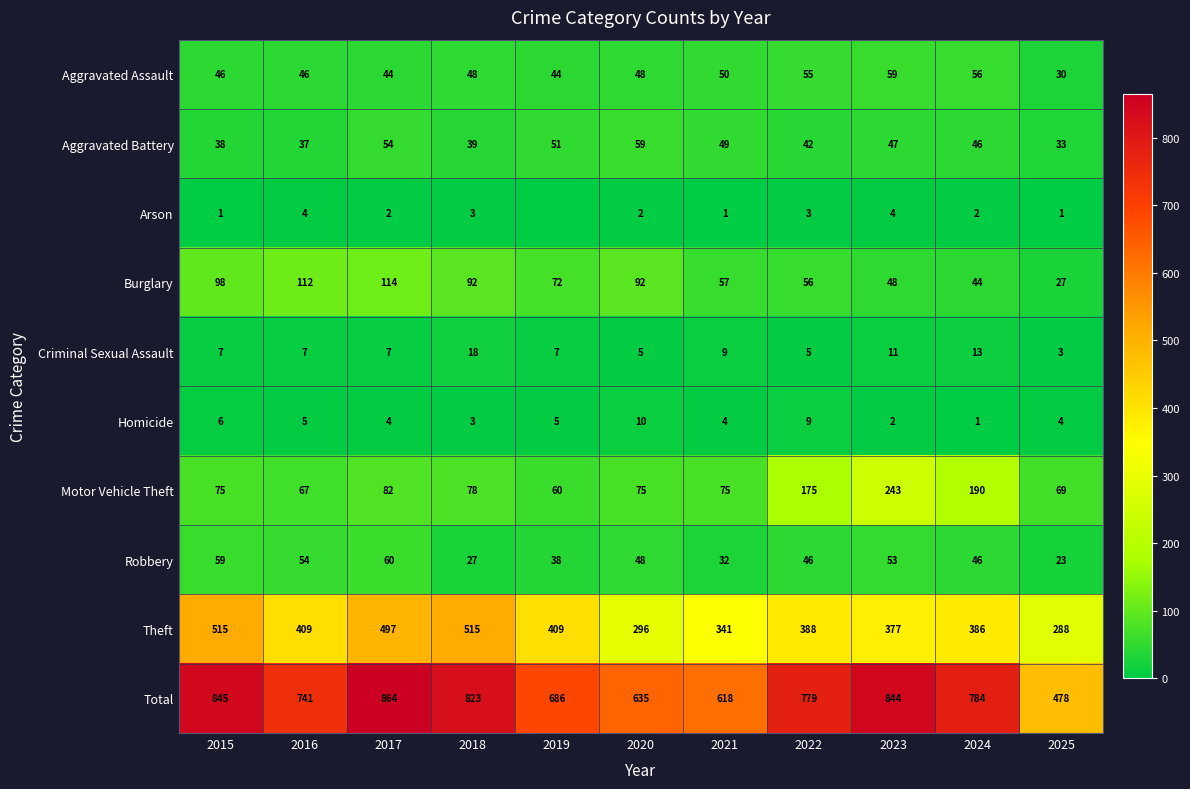

How many data points in Motor Vehicle Theft are less than 75?

3